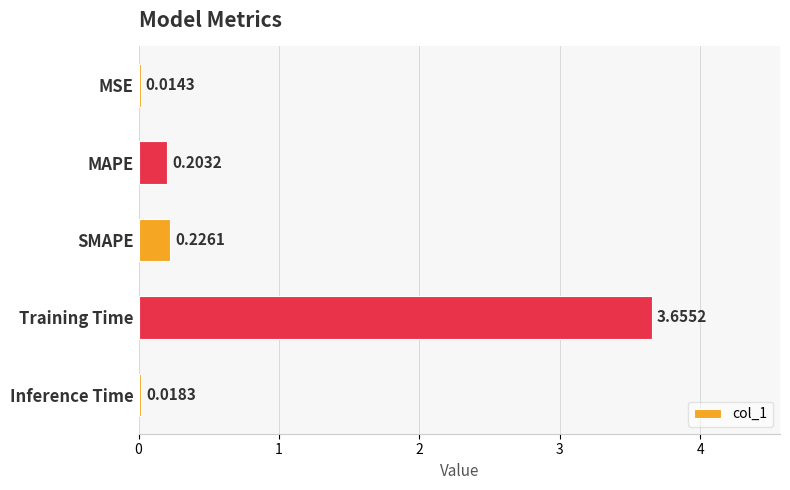

Between MAPE and Inference Time, which is larger?

MAPE